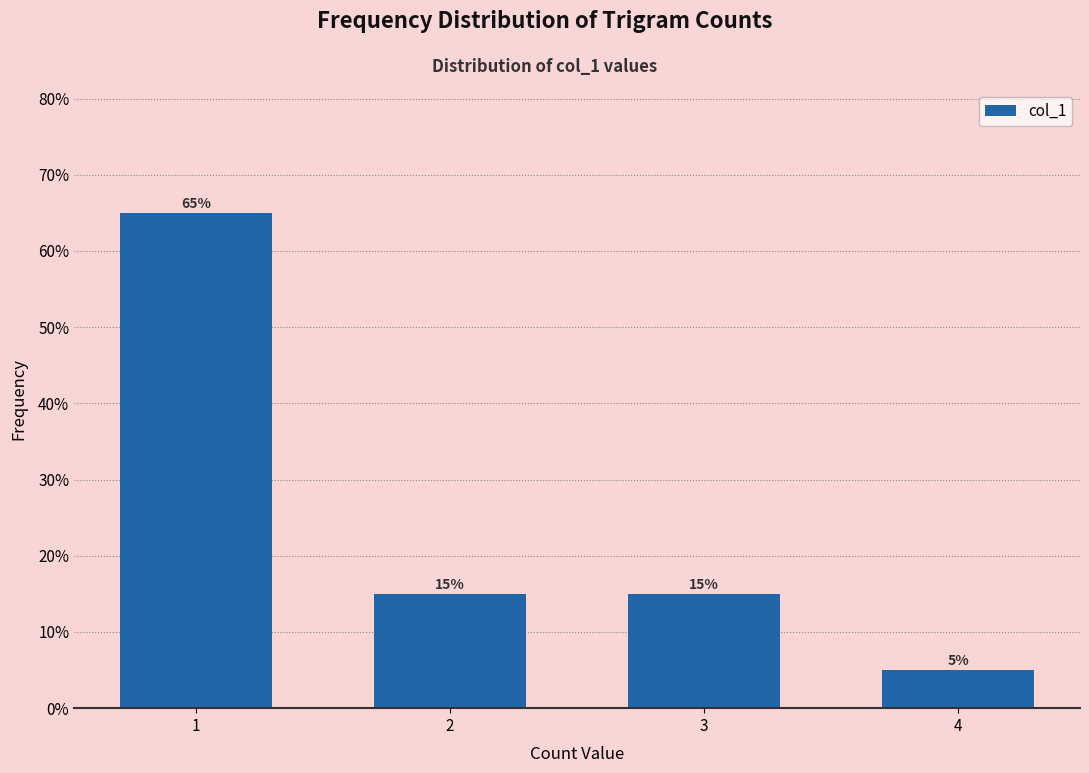

Reading right to left, list all the values displayed in this chart.

5	15	15	65